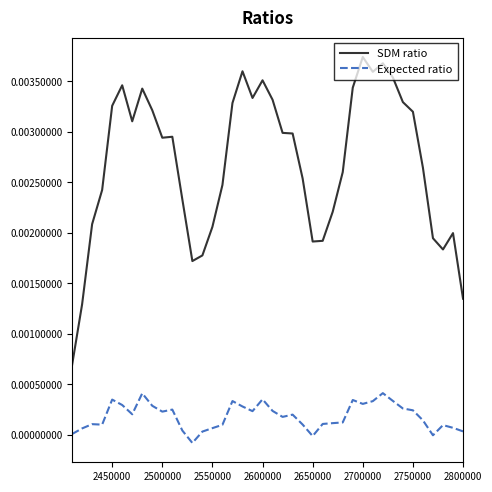

True or false: Expected ratio and SDM ratio intersect in this chart.

False